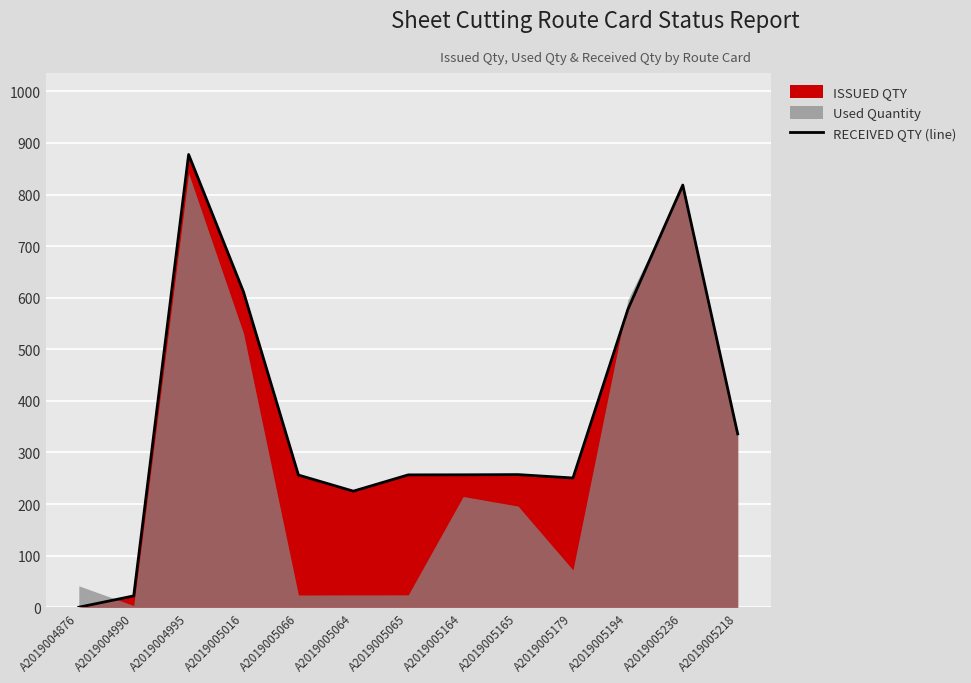

Reading right to left, list all the values displayed in this chart.

A2019005218=336.0	A2019005236=818.3	A2019005194=577.2	A2019005179=250.5	A2019005165=257.1	A2019005164=256.7	A2019005065=256.6	A2019005064=225.0	A2019005066=256.2	A2019005016=611.2	A2019004995=877.5	A2019004990=22.0	A2019004876=0.0